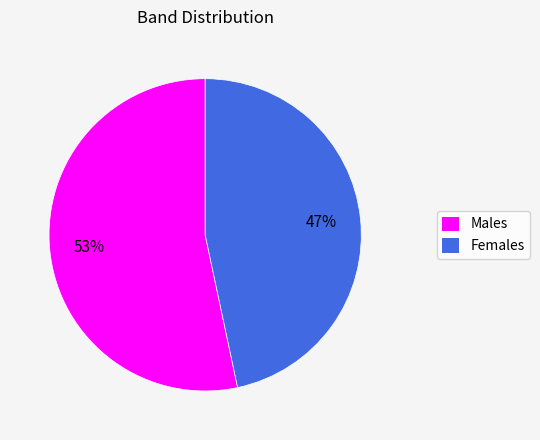

Approximately how many times larger is the value at Females compared to Males?

0.9